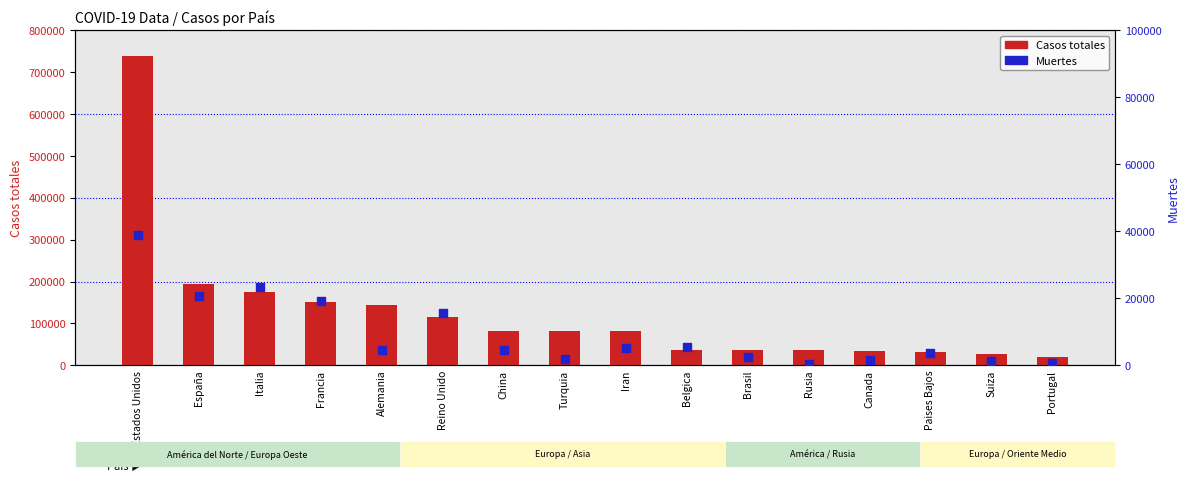

What are all the series names shown in the legend?

Casos totales, Muertes